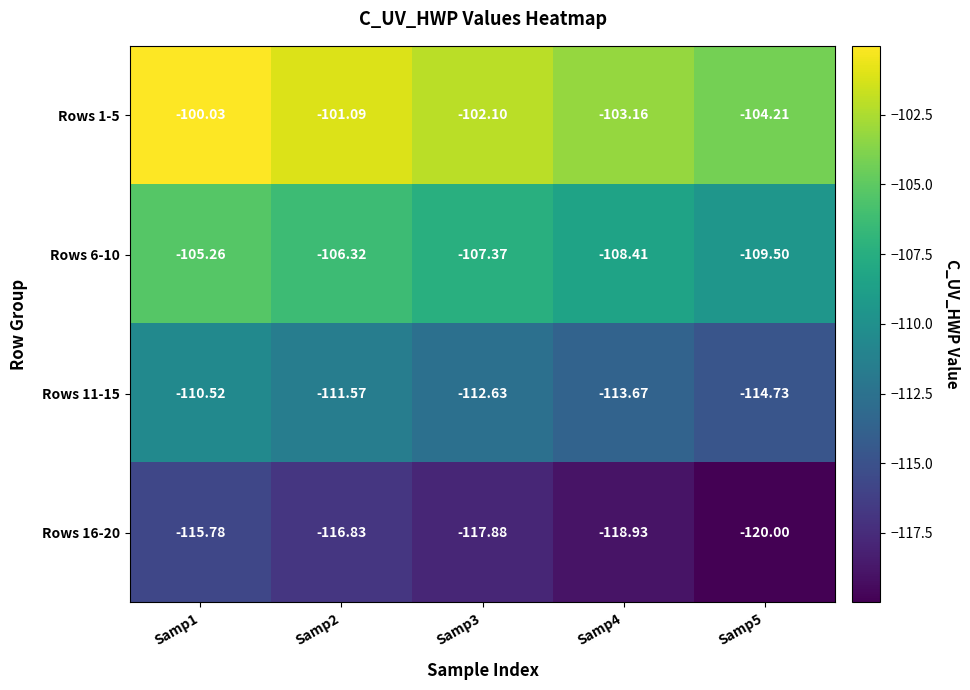

Is the value of Rows 11-15 at Samp2 greater than the value of Rows 6-10 at Samp2?

No